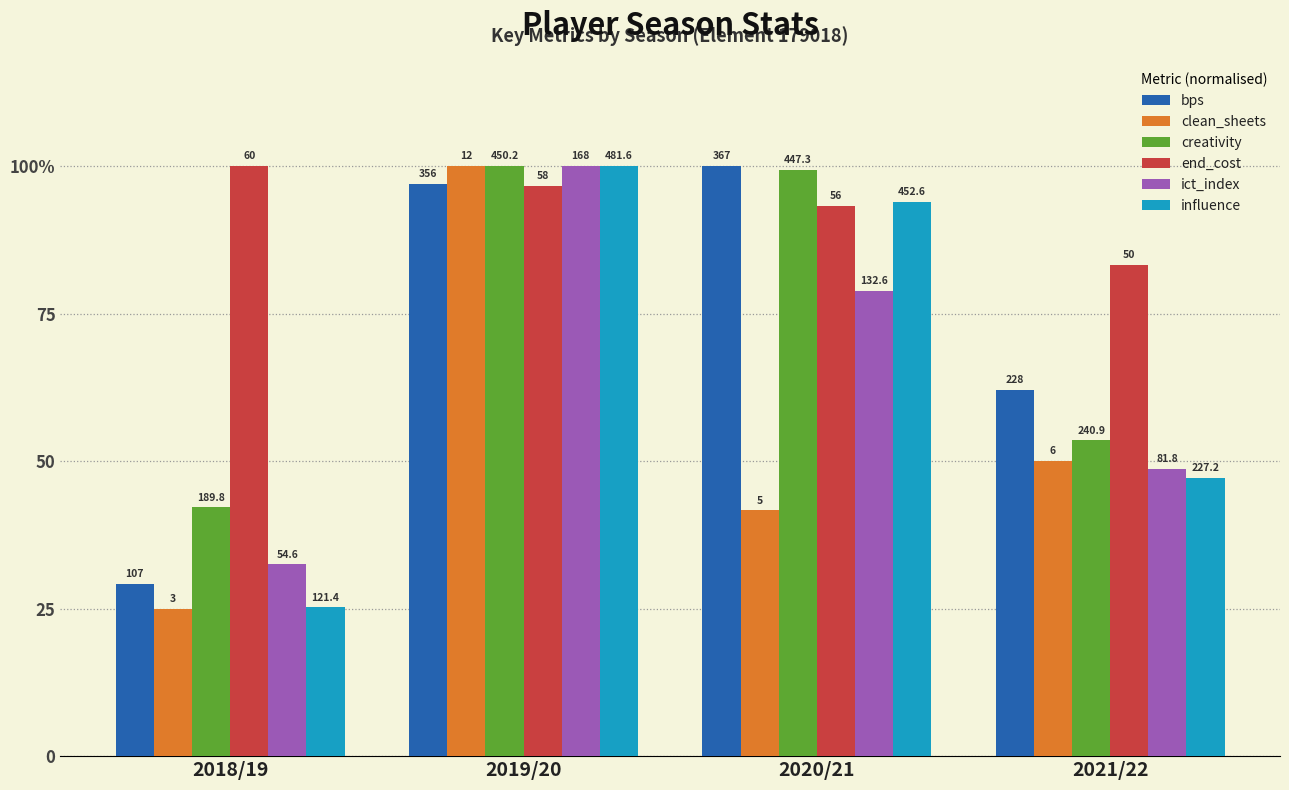

Rank the series by their maximum value, from lowest to highest.

bps, clean_sheets, creativity, end_cost, ict_index, influence